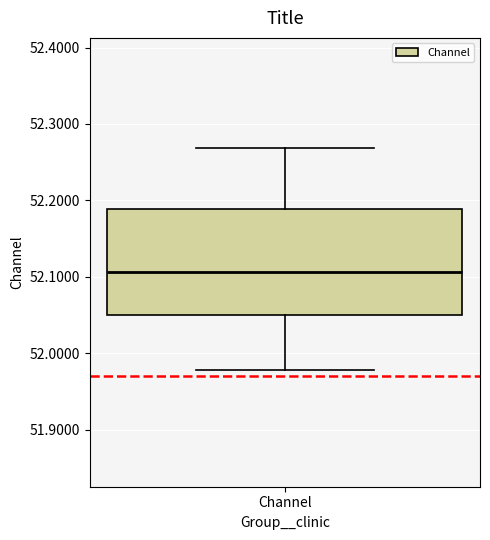

Where is the upper edge of the box for Channel on the y-axis? The values are not printed on the chart, so give them approximately, as read against the axis.

52.19